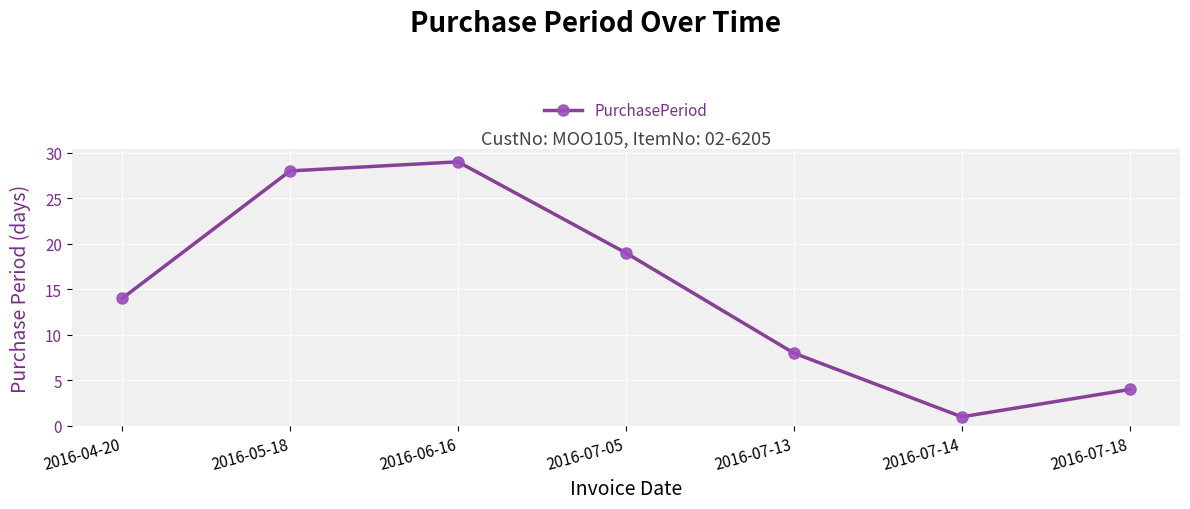

What is the label of the 2nd point from the left?

2016-05-18